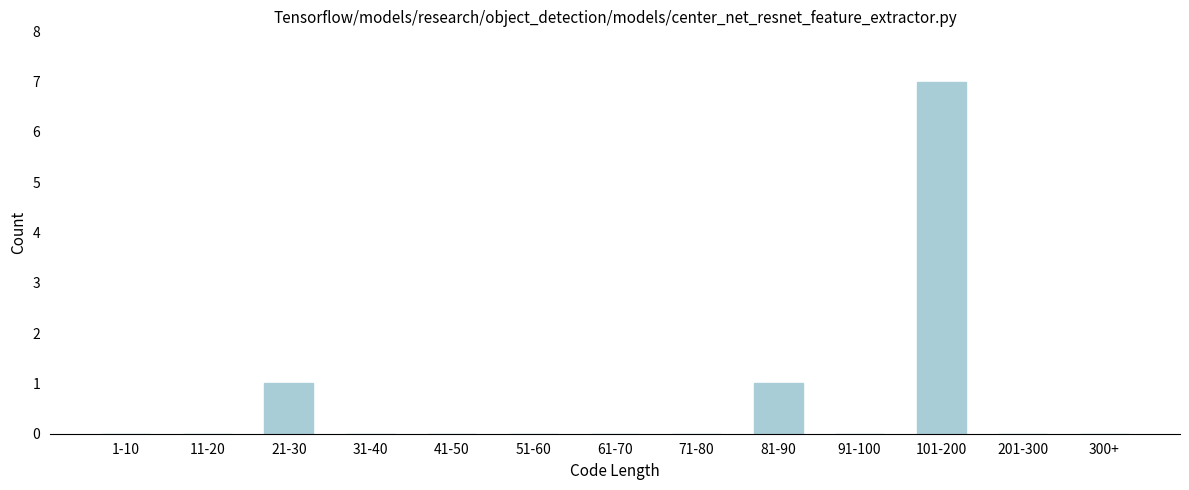

Reading right to left, list all the values displayed in this chart.

300+=0	201-300=0	101-200=7	91-100=0	81-90=1	71-80=0	61-70=0	51-60=0	41-50=0	31-40=0	21-30=1	11-20=0	1-10=0